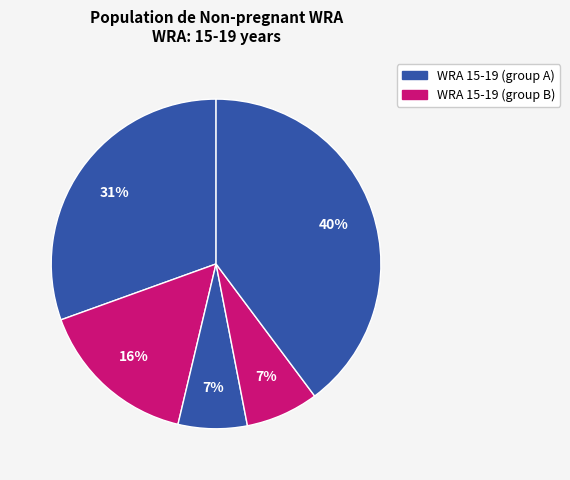

How many segments does this pie chart have?

5